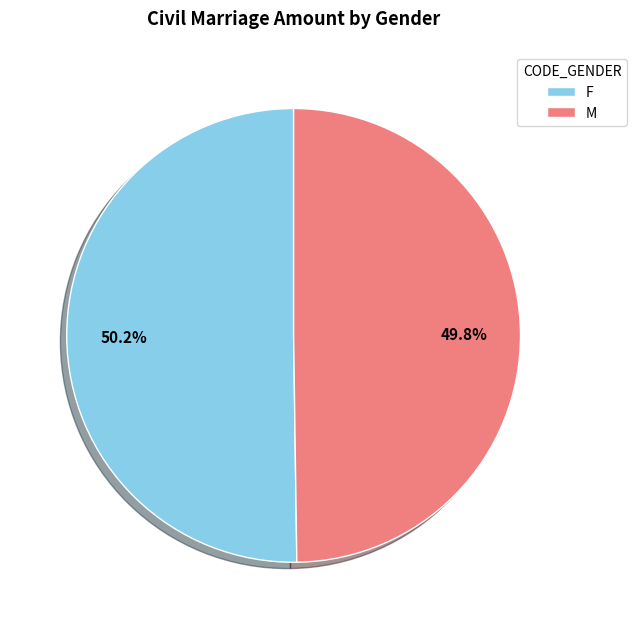

Does any single category account for the majority?

Yes